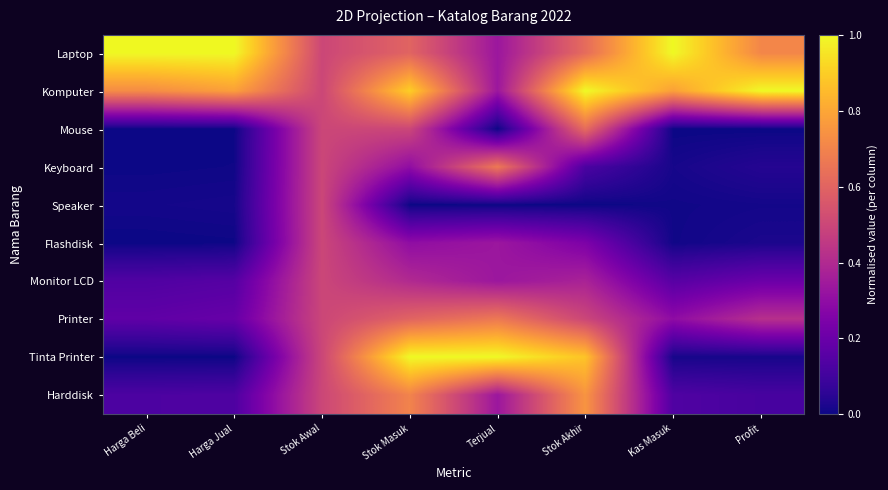

What is the total value across all series at Harga Jual?

2.3